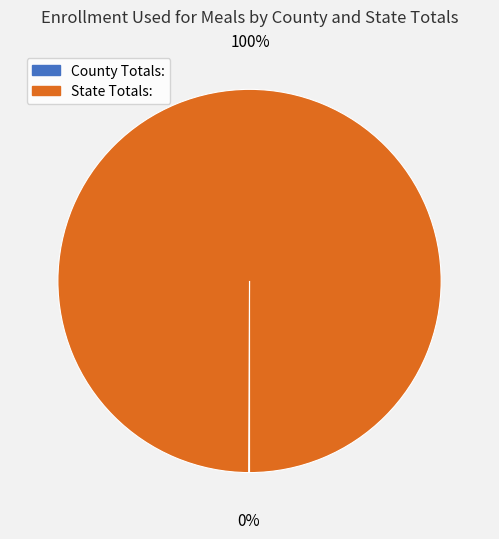

Which category accounts for the majority?

State Totals: